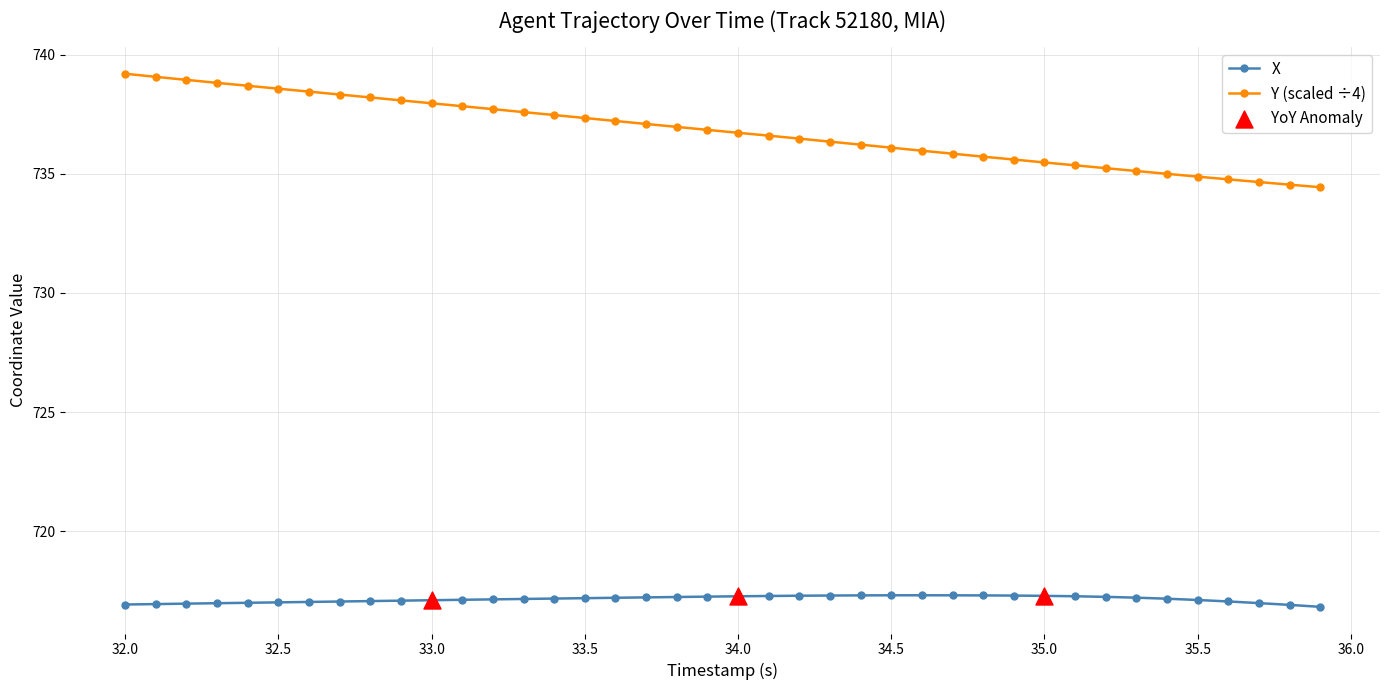

What is the value of the Y (scaled ÷4) point at the 21st from the left?

736.7